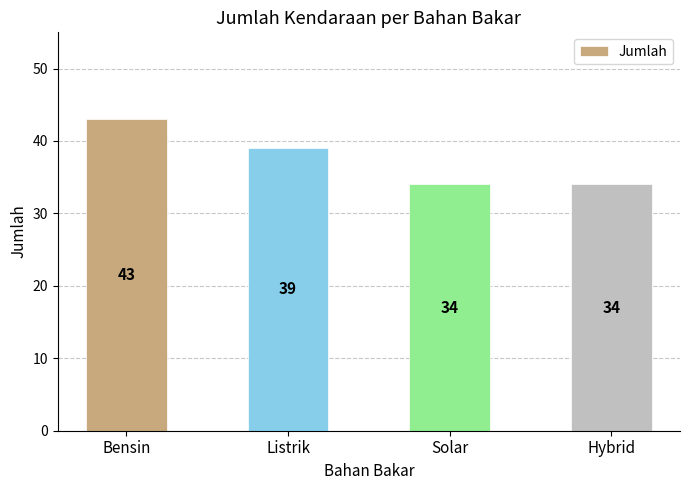

The chart shows a value of 70 at Bensin. True or false?

False